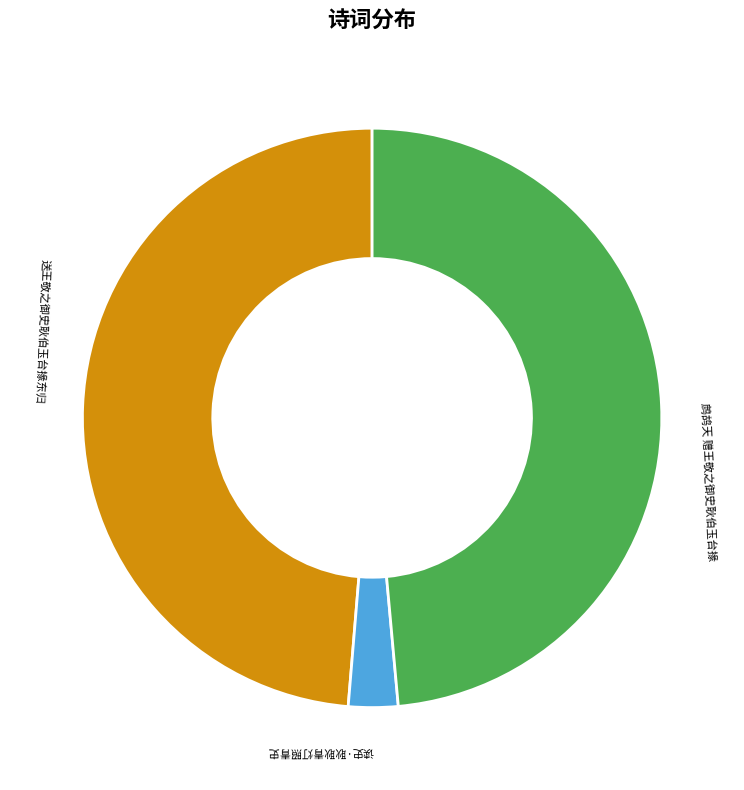

Is 送王敬之御史耿伯玉台掾东归 the majority of the pie?

No